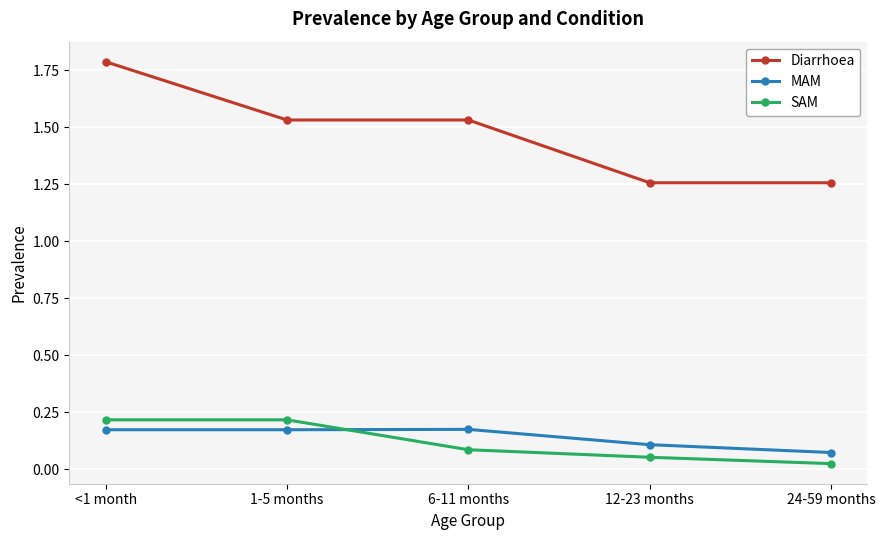

Rank the series at 1-5 months from highest to lowest value.

Diarrhoea, SAM, MAM